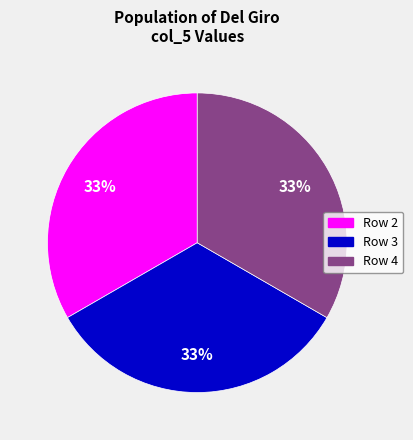

To the nearest percent, what is the average slice percentage?

33%